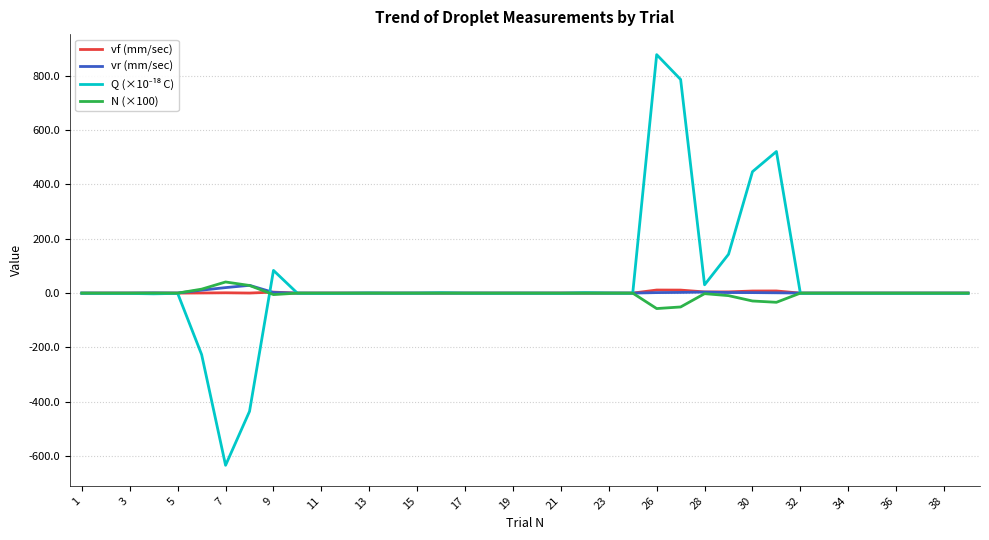

What is the maximum value for N (×100)?

41.0